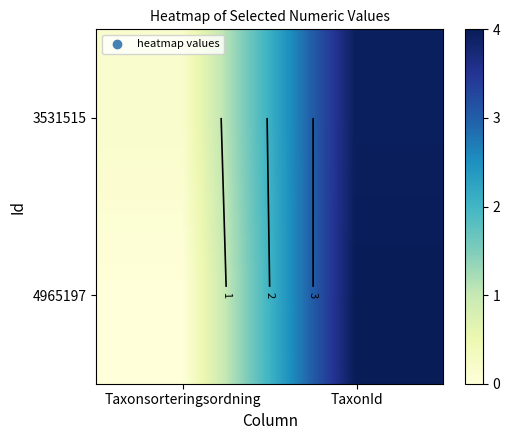

What is the difference between the 3531515 values at TaxonId and Taxonsorteringsordning?

3.8